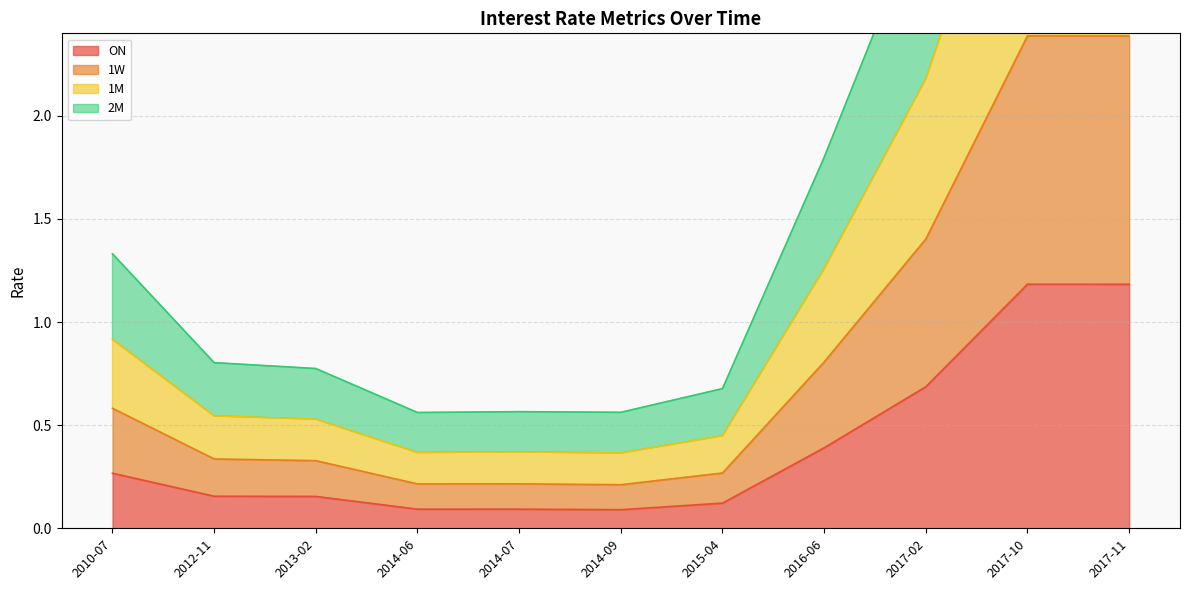

The value of ON at 2015-04 is 0.1. True or false?

True